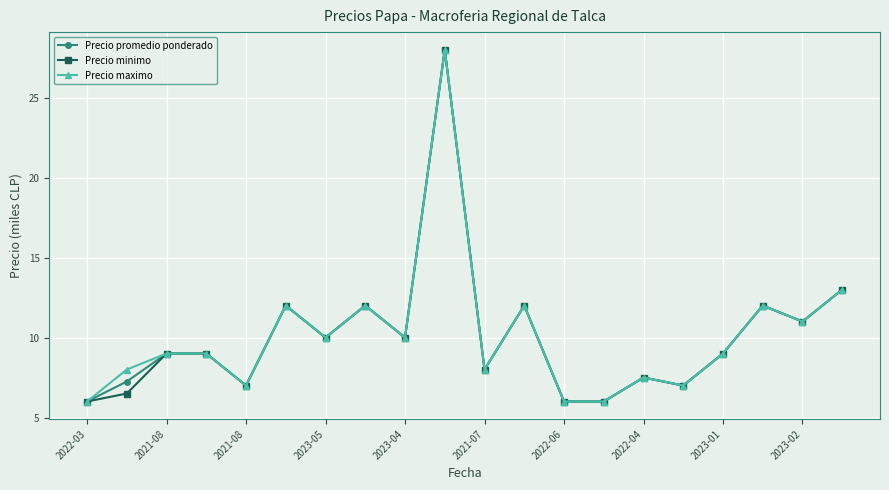

True or false: Precio promedio ponderado has more than 2 interior local peaks.

True